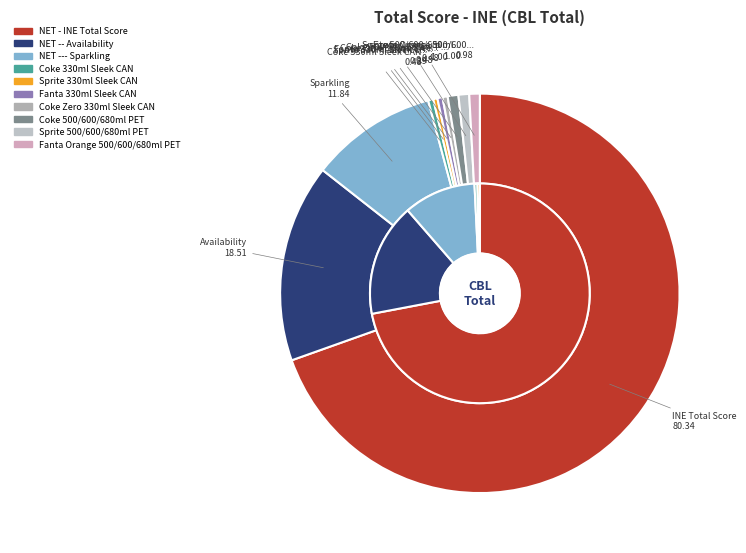

To the nearest percent, what portion does Sprite 500/600/680ml PET represent?

1%